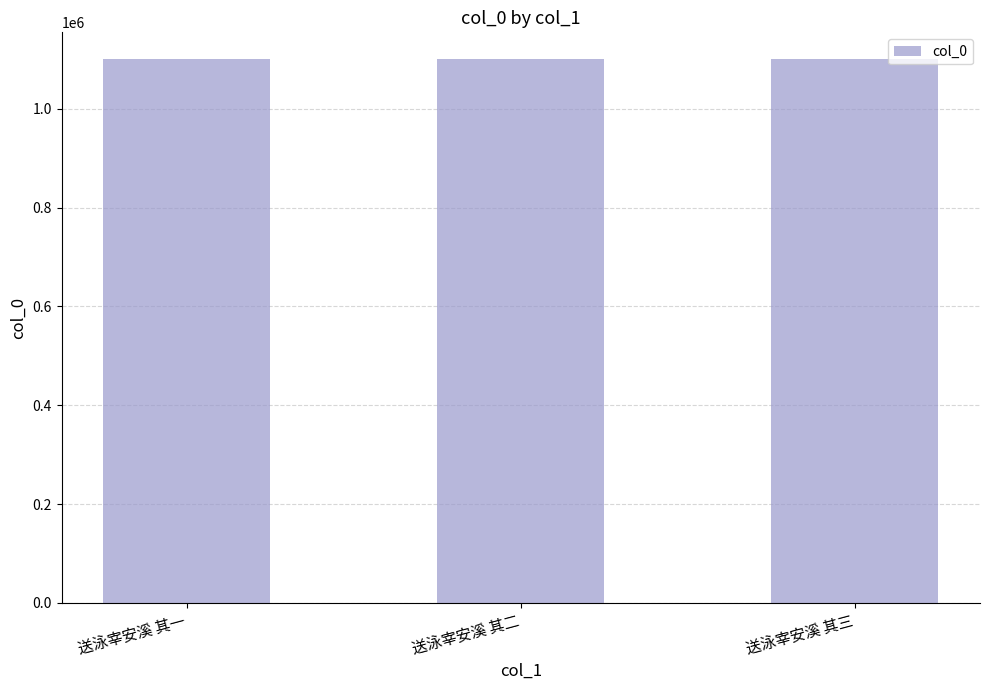

Read the value at 送泳宰安溪 其二.

1099992